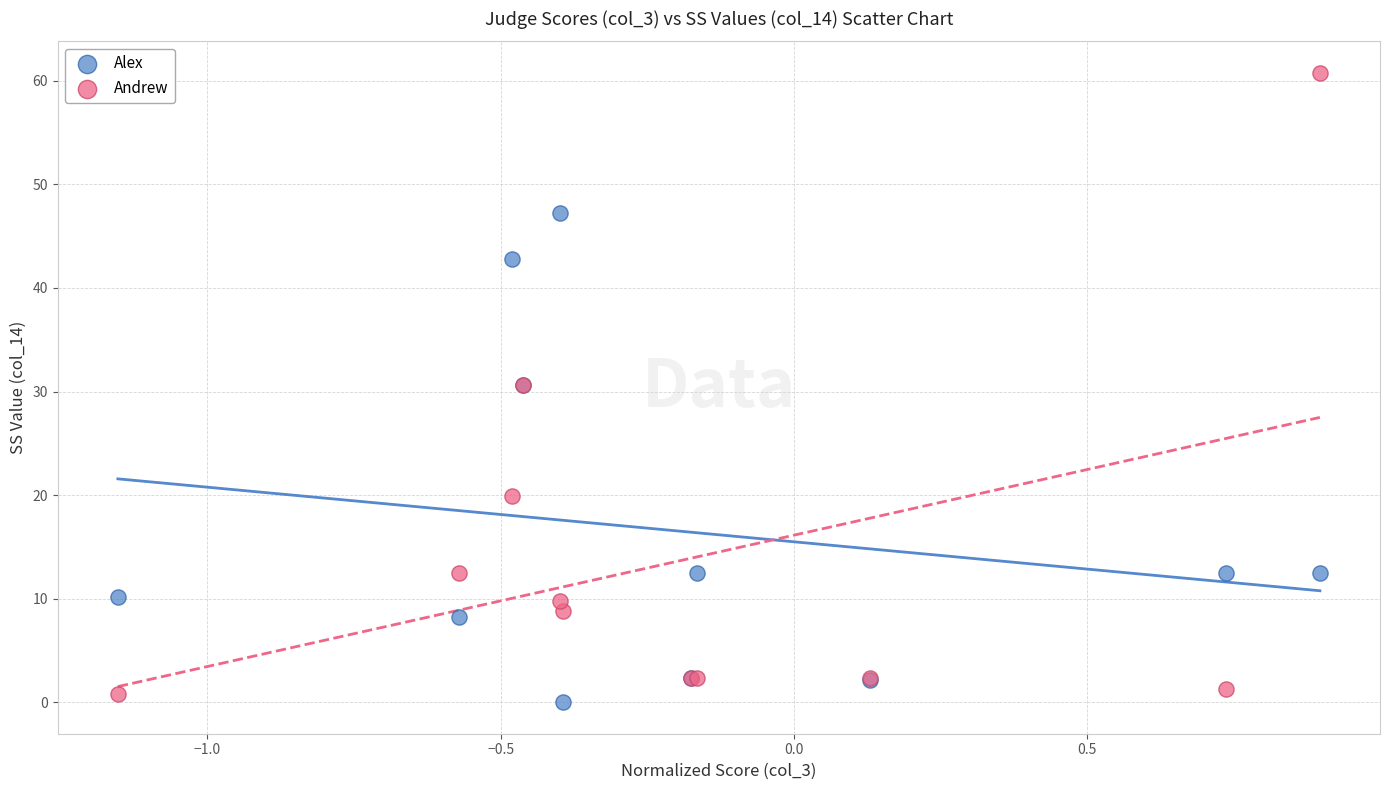

What are all the series names shown in the legend?

Alex, Andrew